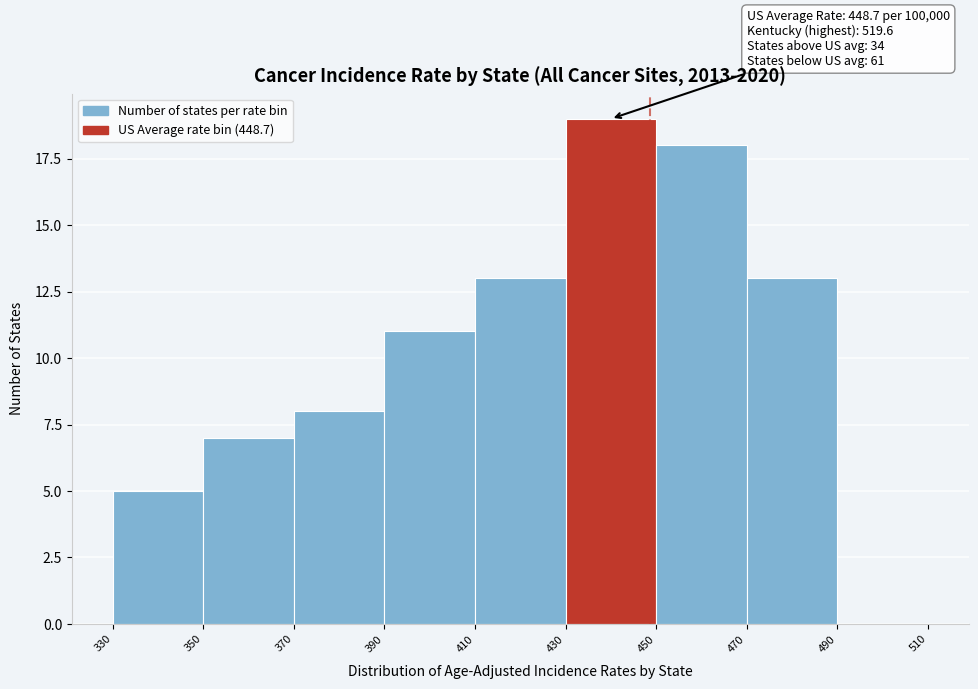

Which range on the x-axis has the tallest bar?

430 to 450